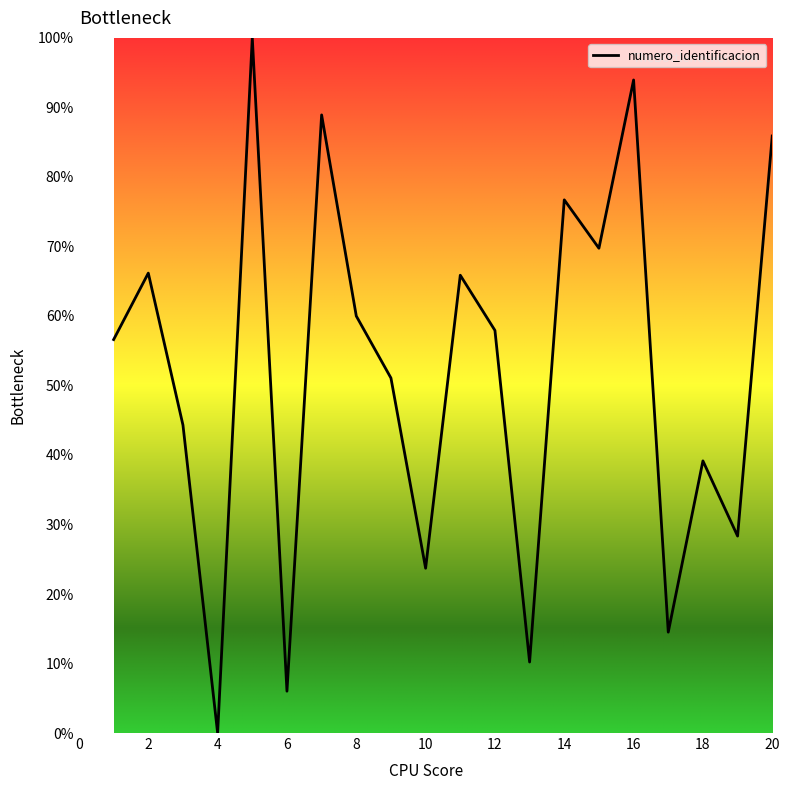

What is the difference between the maximum and minimum values?

100.0